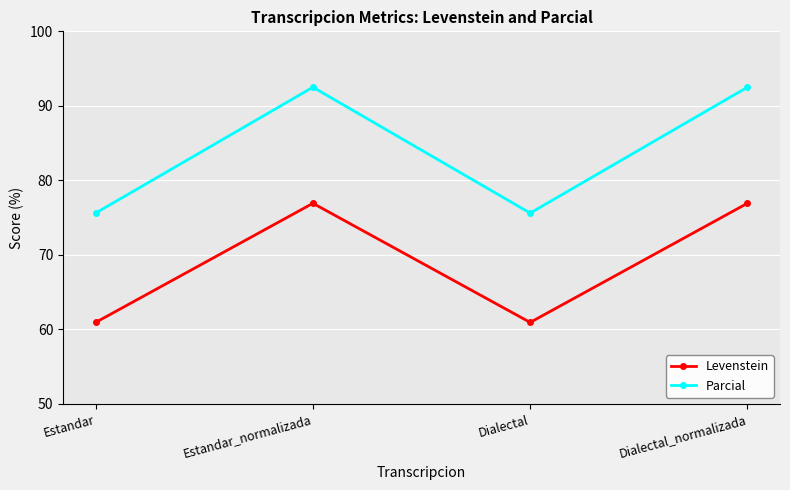

Where does the Parcial series first go above 92?

Estandar_normalizada